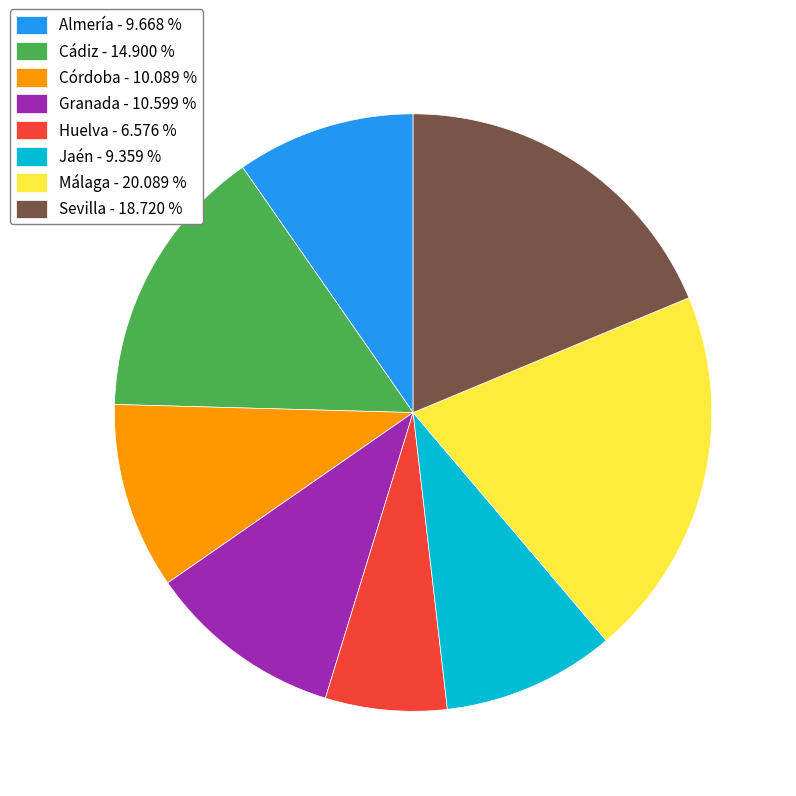

Which slice is the largest?

Málaga